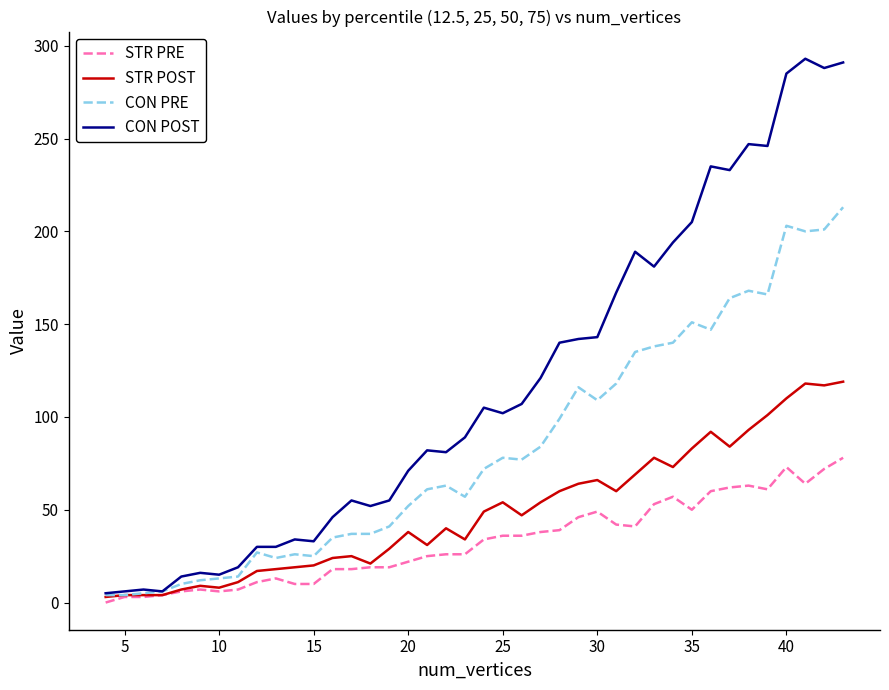

What is the greatest value displayed?

293